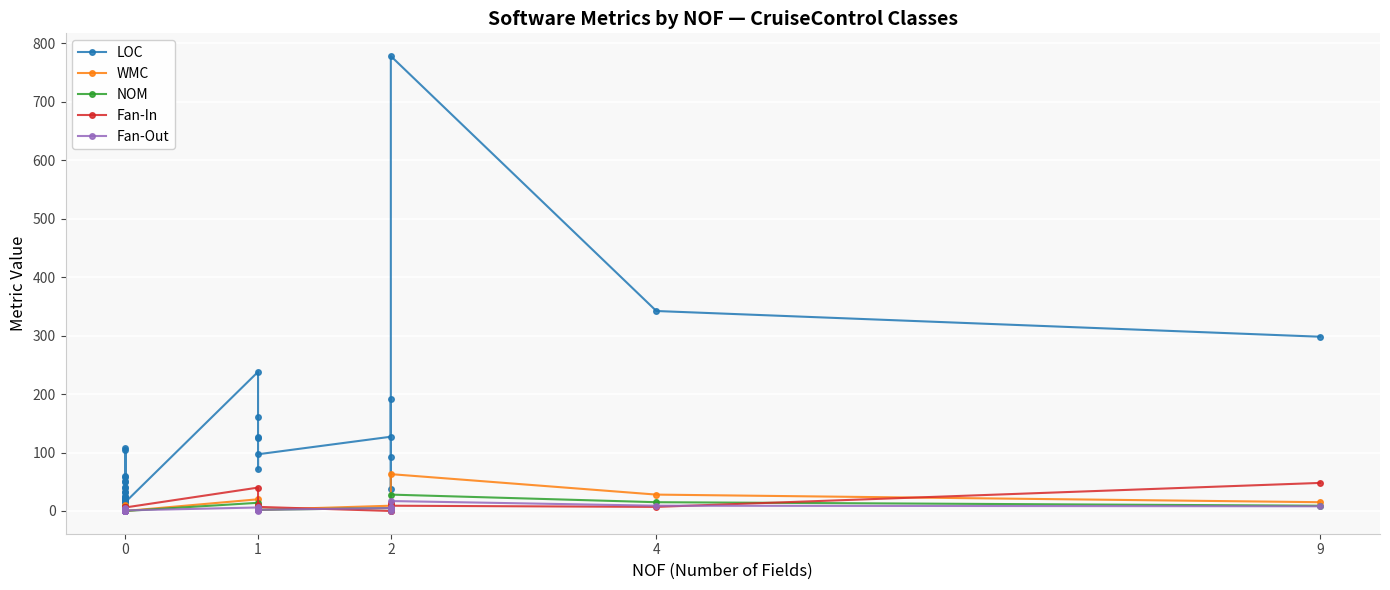

Reading left to right, list all the values displayed in this chart.

LOC: 15	32	108	20	105	32	58	52	19	23	15	5	23	20	3	14	14	59	24	12	49	26	41	39	15	11	15	238	161	125	126	71	97	127	191	38	93	778	342	298
WMC: 0	0	10	0	8	0	5	2	0	0	0	0	0	1	0	0	1	0	2	0	6	2	3	0	1	0	0	20	8	8	5	4	2	9	12	1	7	63	28	15
NOM: 0	0	7	0	5	0	5	2	0	0	0	0	0	1	0	0	1	0	2	0	6	2	2	0	1	0	0	14	7	6	5	4	2	5	6	1	7	28	15	9
Fan-In: 0	0	1	3	1	2	2	1	6	2	3	3	1	1	1	2	4	2	6	2	3	3	1	1	2	4	6	40	10	6	2	4	7	0	0	14	9	9	7	48
Fan-Out: 1	1	2	0	3	1	3	0	0	0	0	0	0	1	0	0	1	4	2	1	5	0	0	0	1	0	1	6	5	1	1	0	2	5	7	0	3	17	9	8